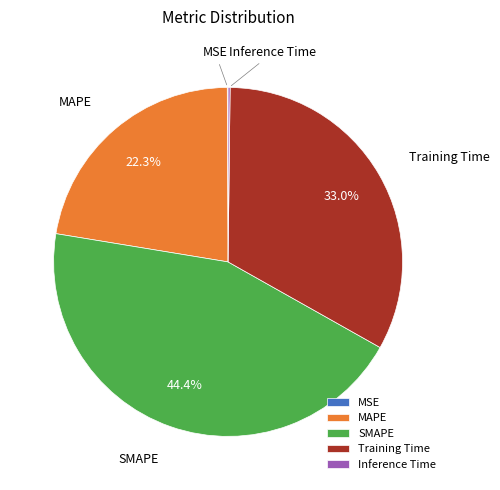

To the nearest percent, what is the average slice percentage?

20%